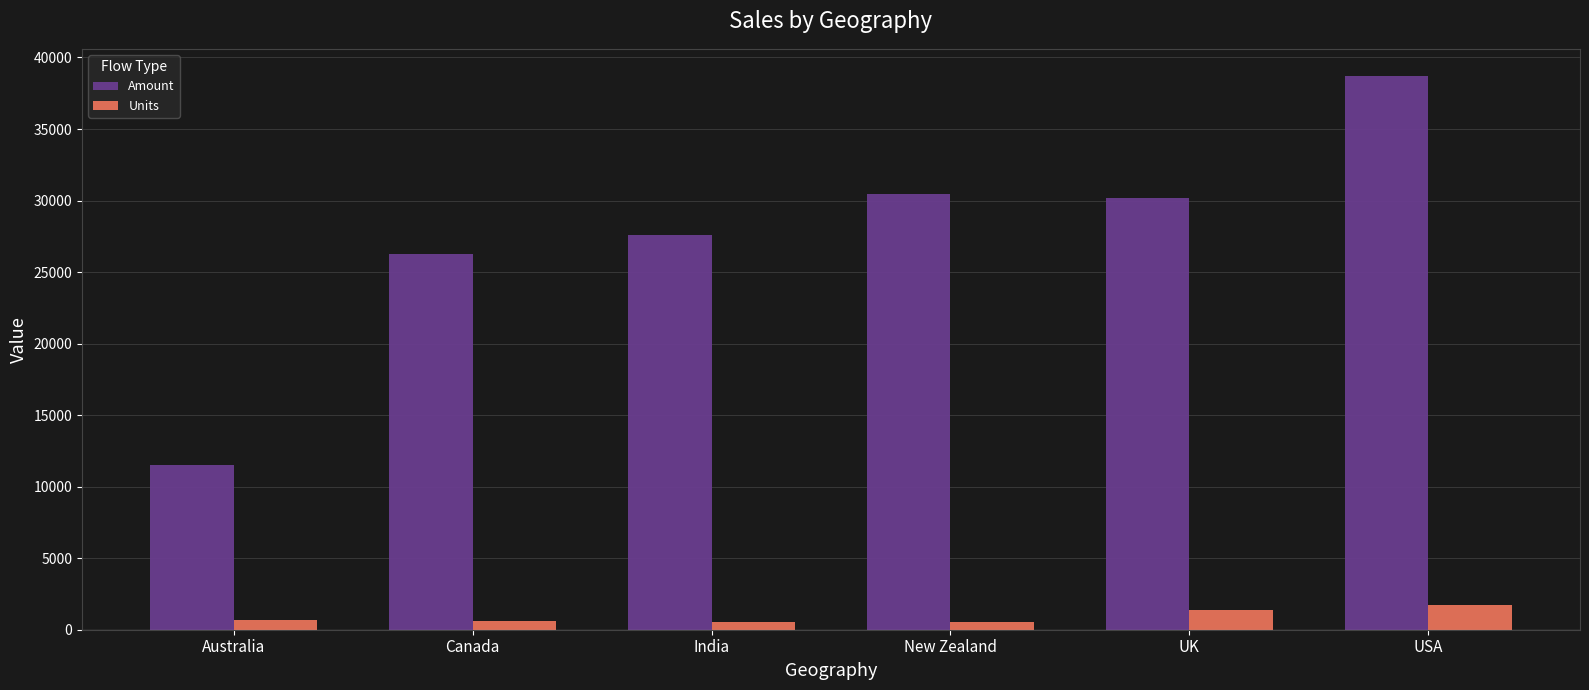

Which series has the widest spread of values?

Amount